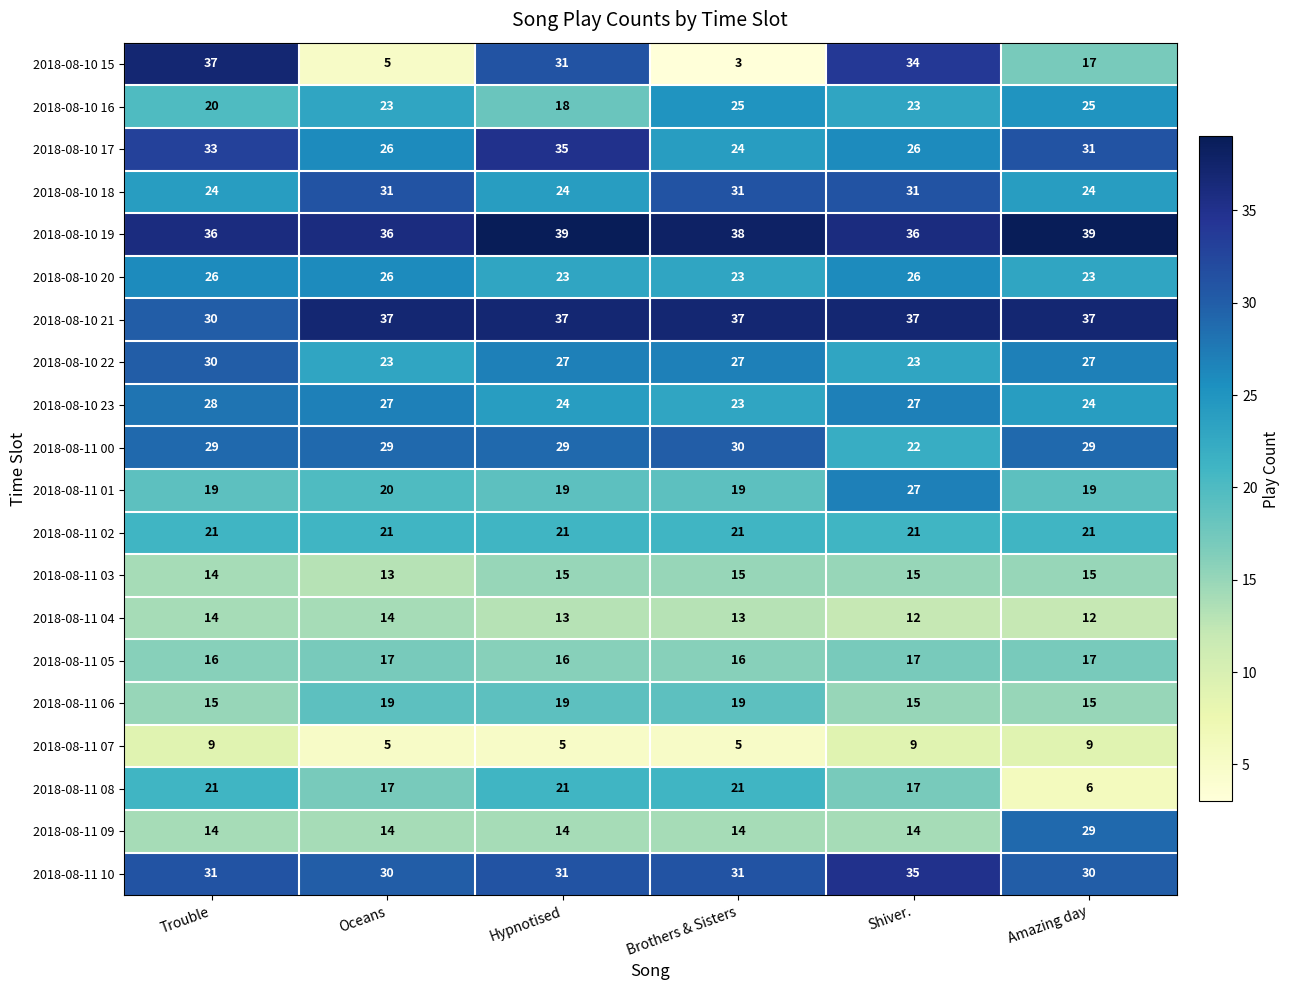

What is the average value of the 2018-08-11 04 series?

13